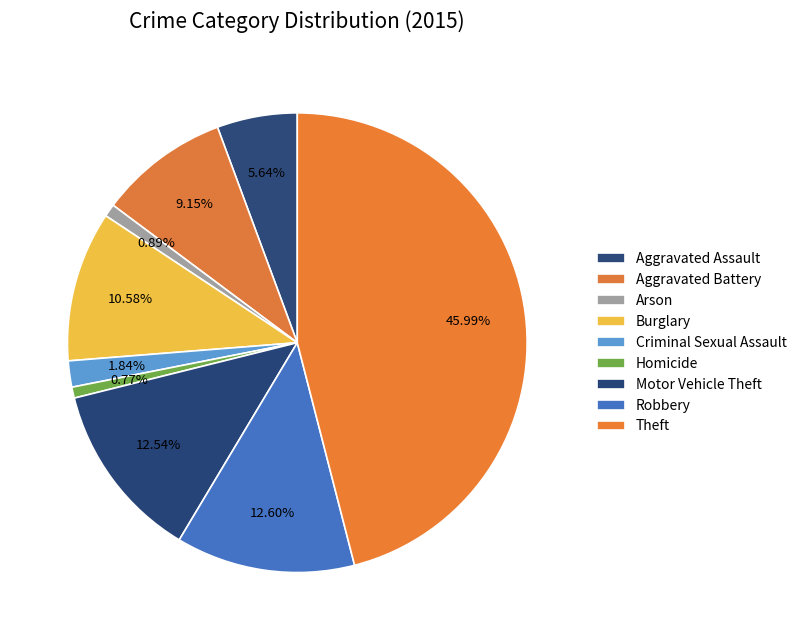

How many slices are in this pie chart?

9